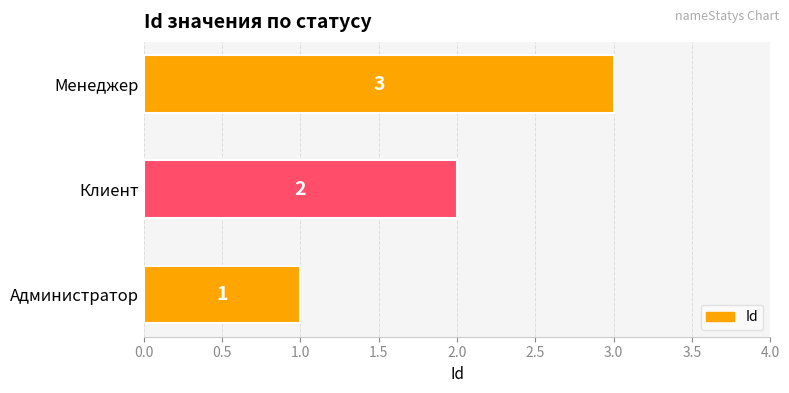

How many categories are shown in the chart?

3